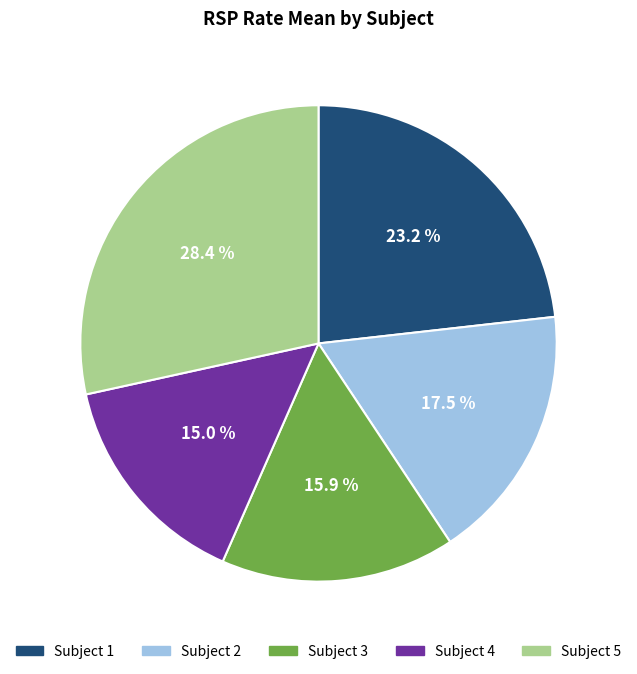

Is there any slice that represents more than half of the pie?

No